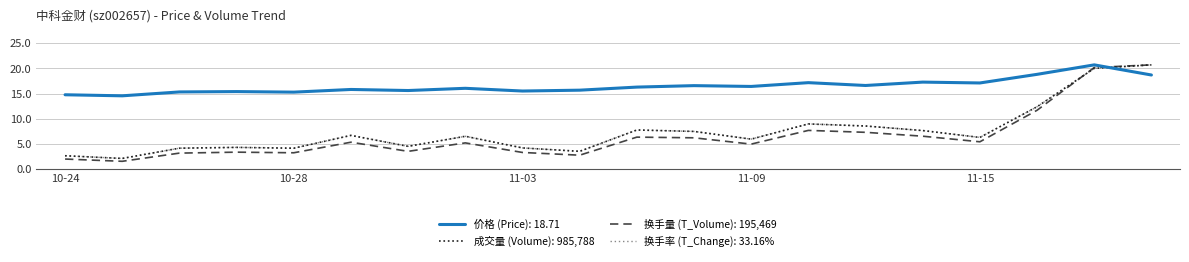

Which series has the largest range (max minus min)?

换手量 (T_Volume): 195,469